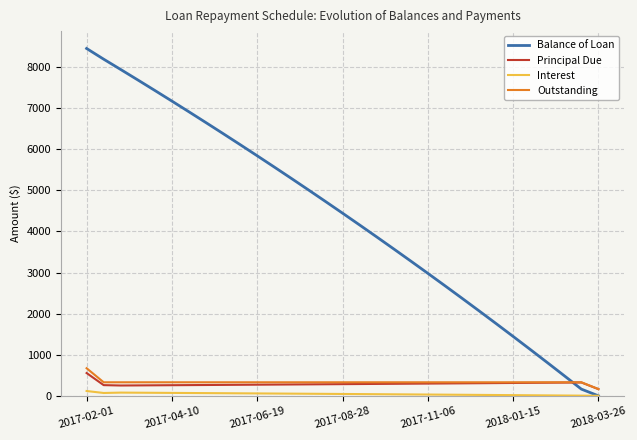

How many times do Balance of Loan and Outstanding cross each other?

1